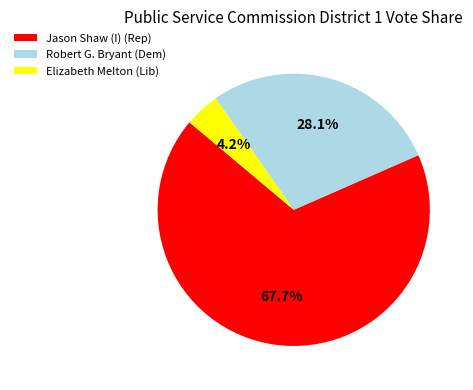

Which slice represents more than half of the pie?

Jason Shaw (I) (Rep)